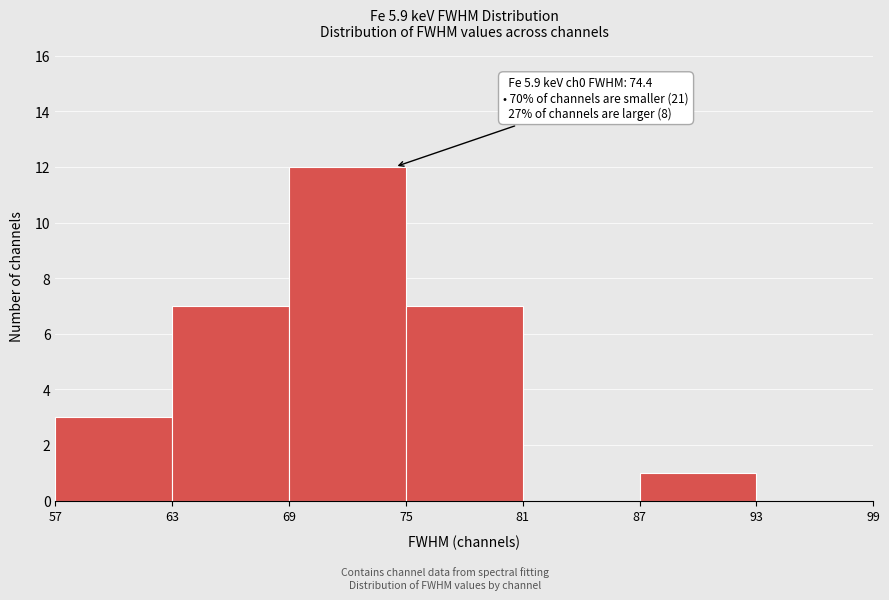

Which range on the x-axis has the tallest bar?

69 to 75